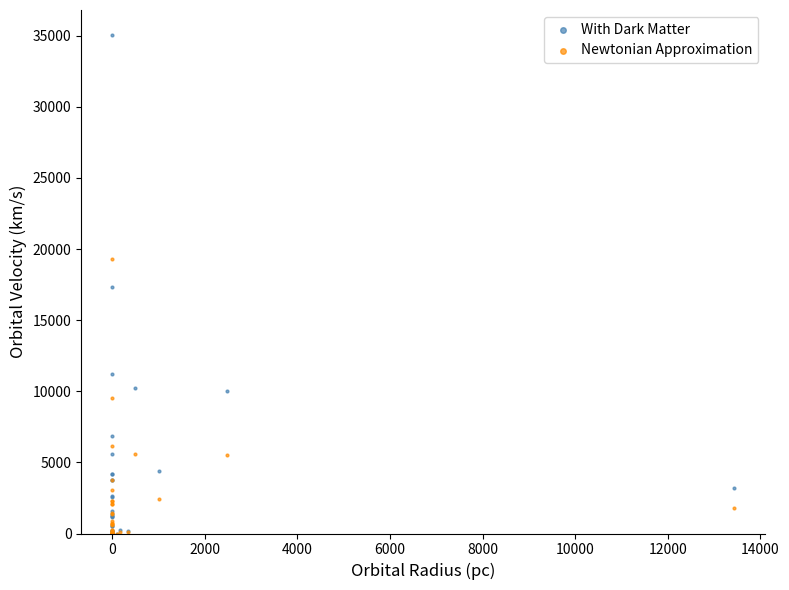

What are all the series names shown in the legend?

With Dark Matter, Newtonian Approximation